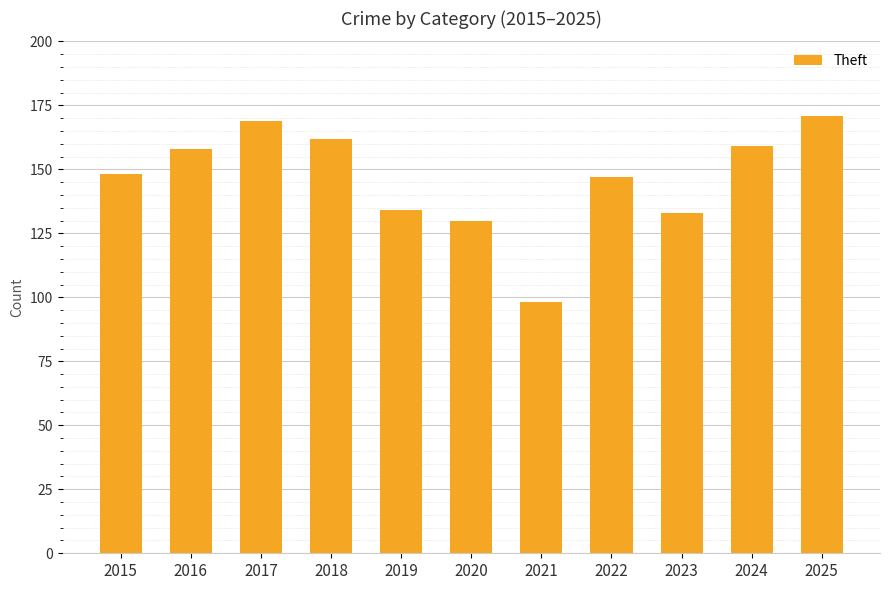

True or false: the data shows 130 at 2020.

True